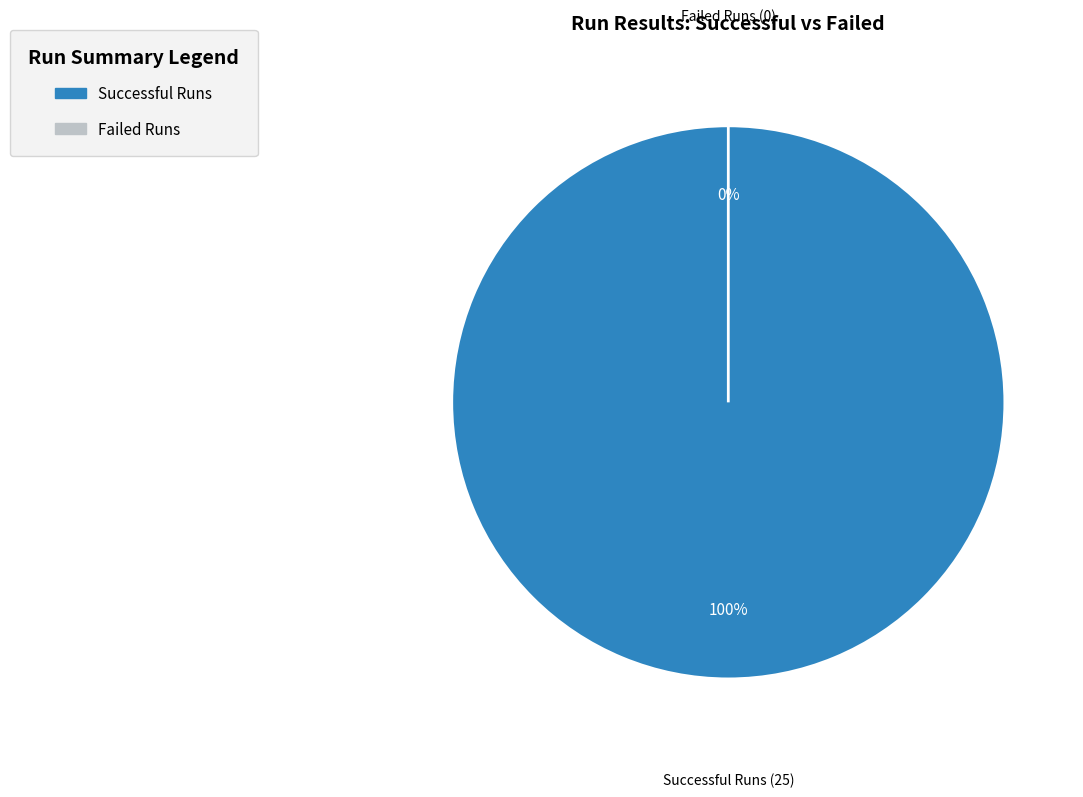

To the nearest percent, what is the combined percentage of Failed Runs and Successful Runs?

100%